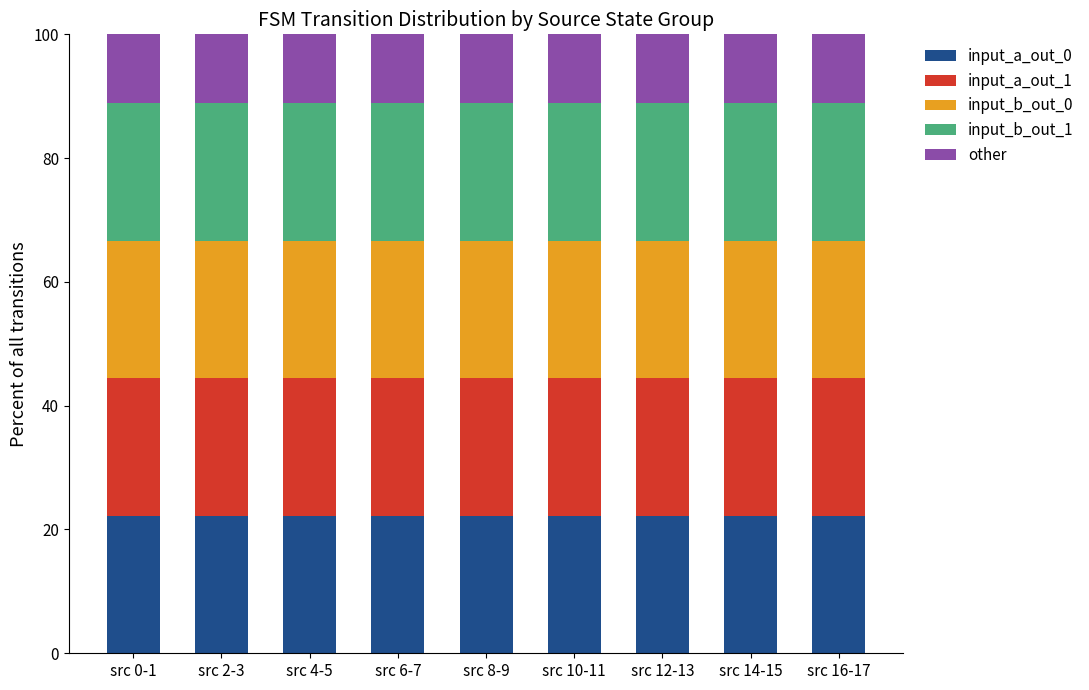

What are all the series names shown in the legend?

input_a_out_0, input_a_out_1, input_b_out_0, input_b_out_1, other